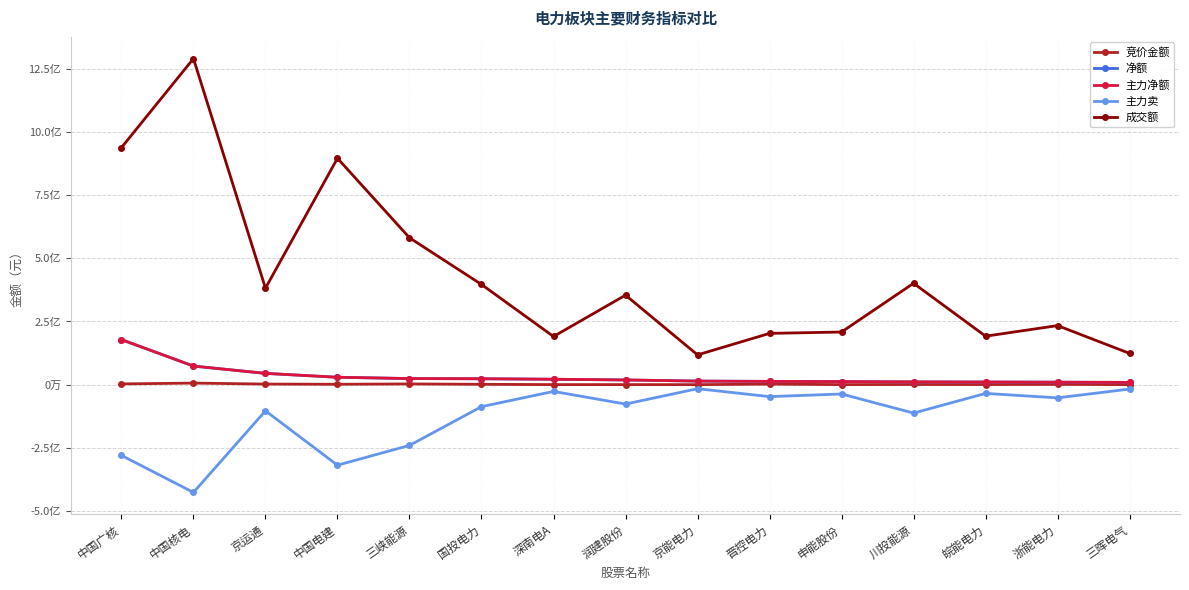

Does the chart have visible grid lines?

Yes